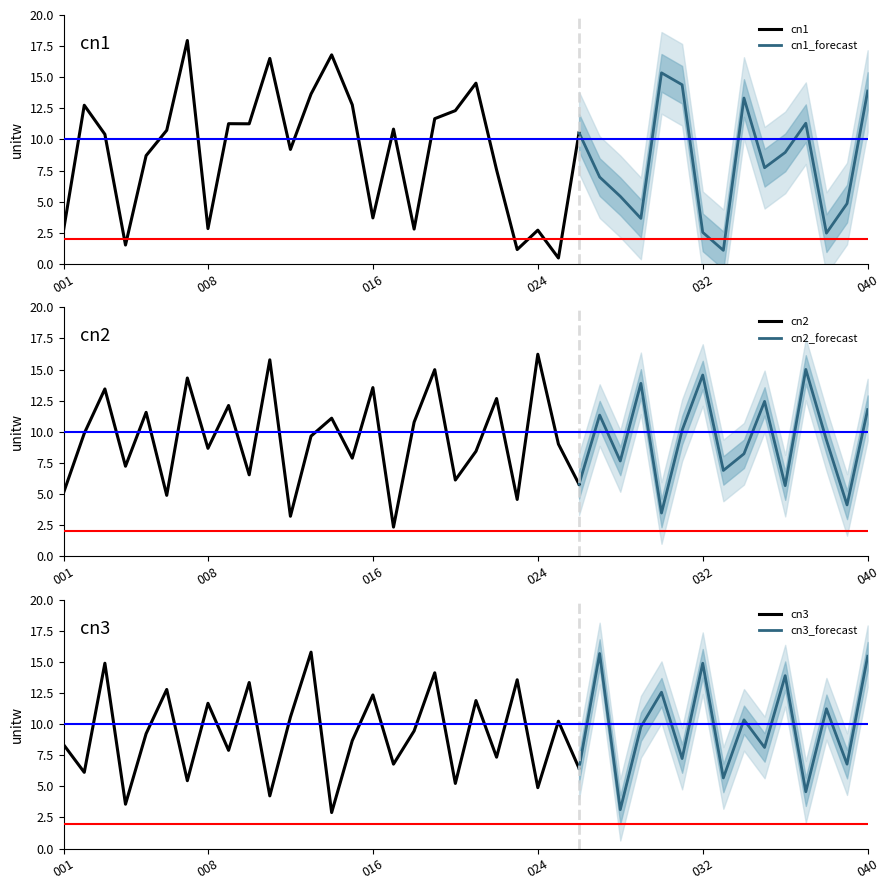

Where is the first local minimum for cn3?

002